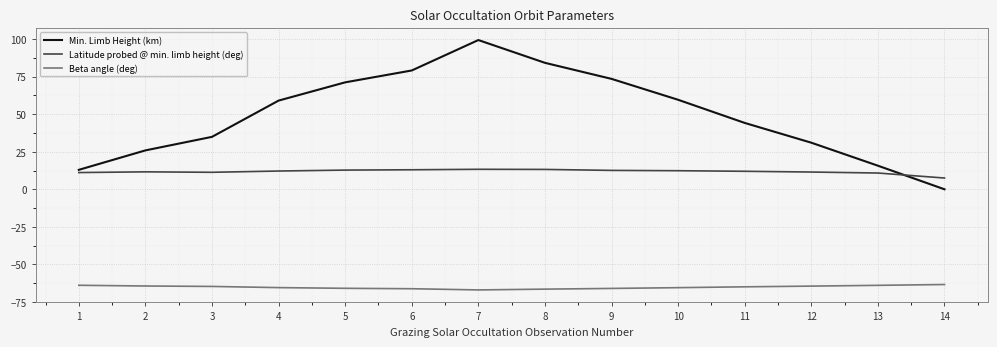

At which category is the sum across all series the highest?

7